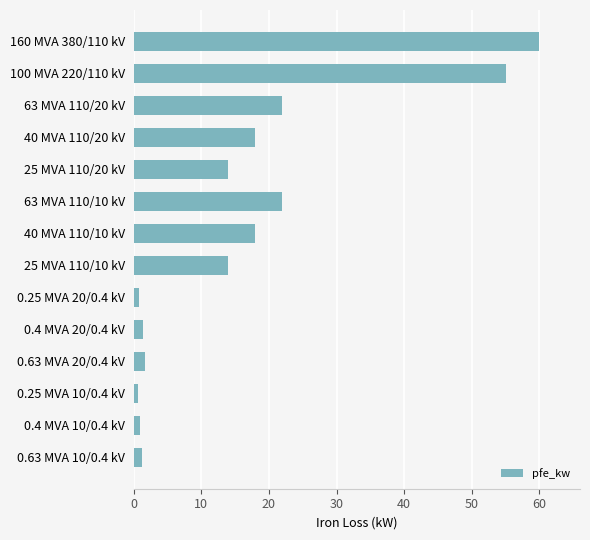

What is the change in value from 100 MVA 220/110 kV to 40 MVA 110/10 kV?

-37.0